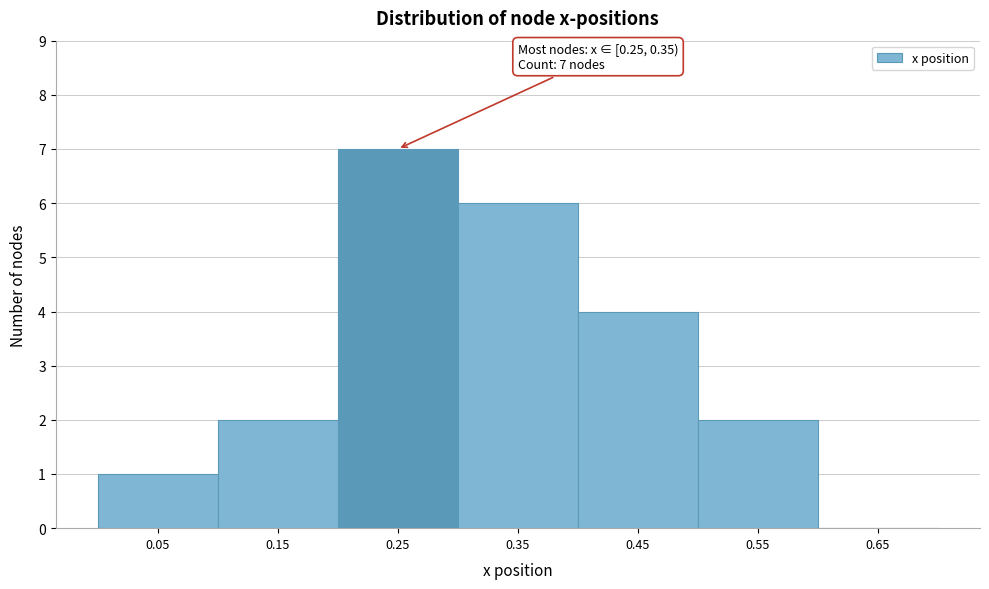

Reading left to right, what are all the values shown in this chart?

0.05=1	0.15=2	0.25=7	0.35=6	0.45=4	0.55=2	0.65=0